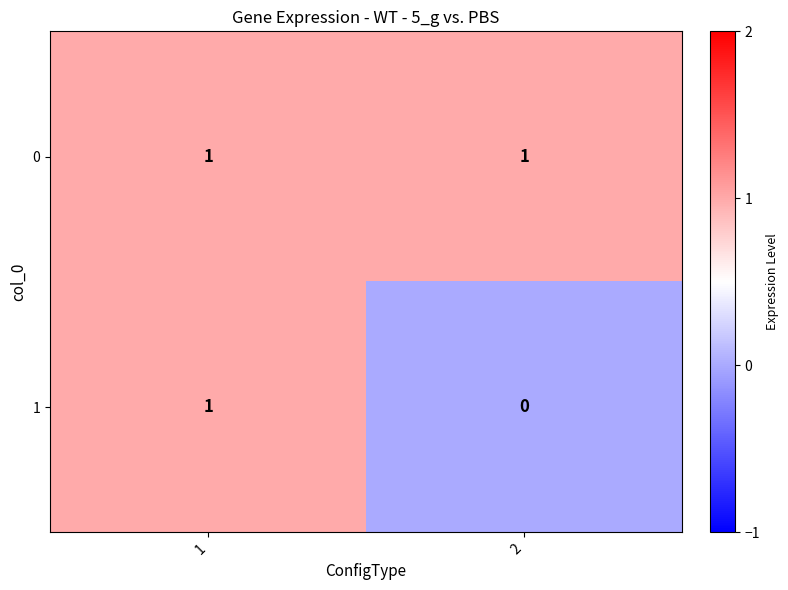

Is the value of 0 at 2 greater than the value of 1 at 2?

Yes